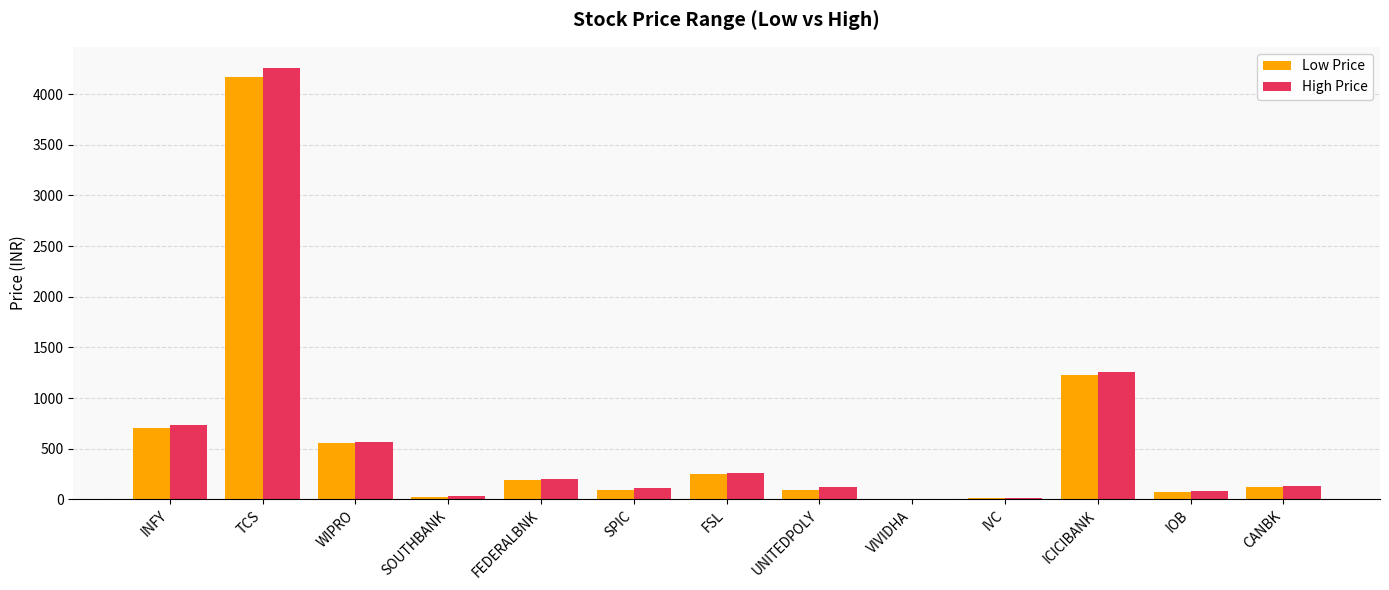

True or false: Low Price has a value of 253.0 at FSL.

True